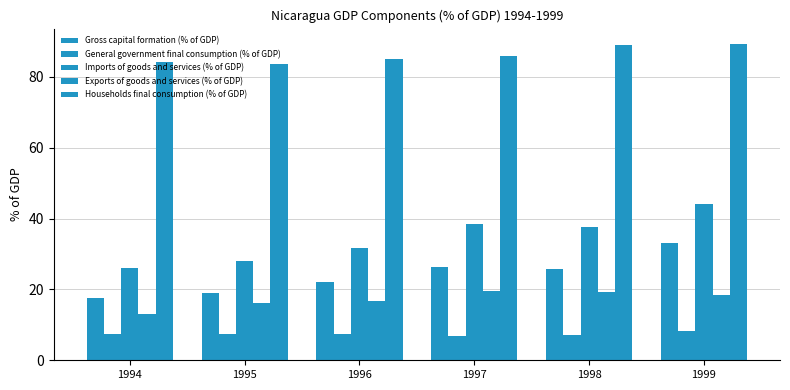

Reading left to right, extract all data points from this chart.

Gross capital formation (% of GDP): 17.5	18.9	22.2	26.3	25.8	33.0
General government final consumption (% of GDP): 7.5	7.5	7.3	6.9	7.1	8.2
Imports of goods and services (% of GDP): 25.9	27.9	31.6	38.6	37.7	44.0
Exports of goods and services (% of GDP): 13.1	16.1	16.8	19.4	19.3	18.5
Households final consumption (% of GDP): 84.2	83.5	85.0	85.9	88.9	89.2